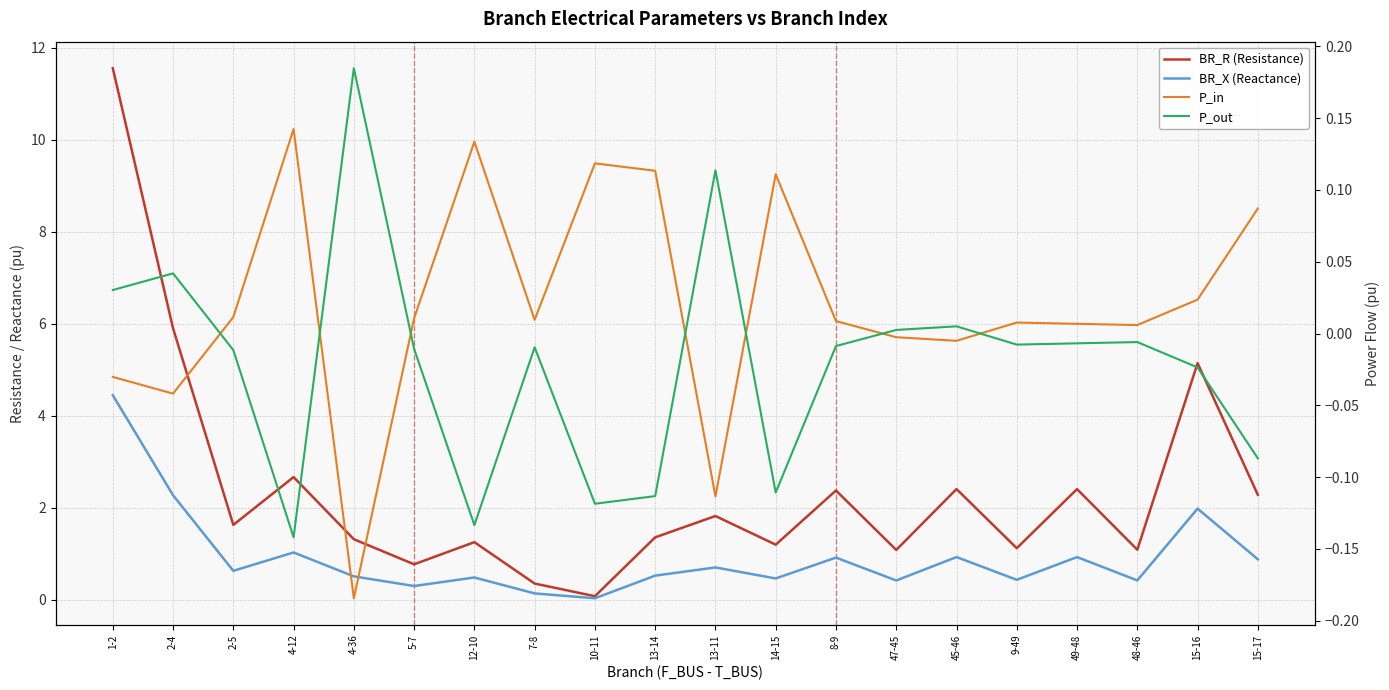

What is the label of the 16th point from the left?

9-49